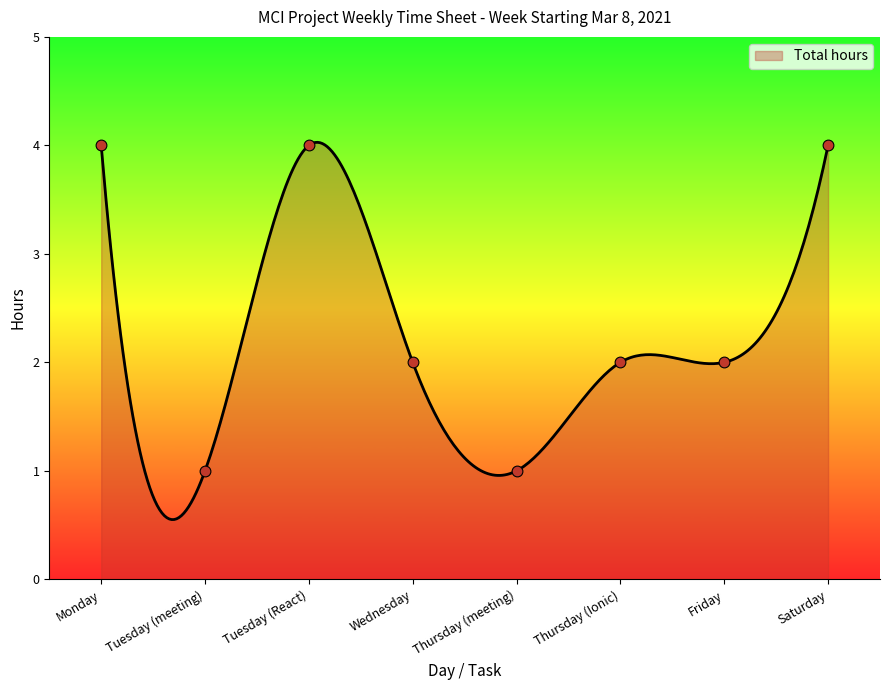

Between Tuesday (meeting) and Wednesday, which is larger?

Wednesday